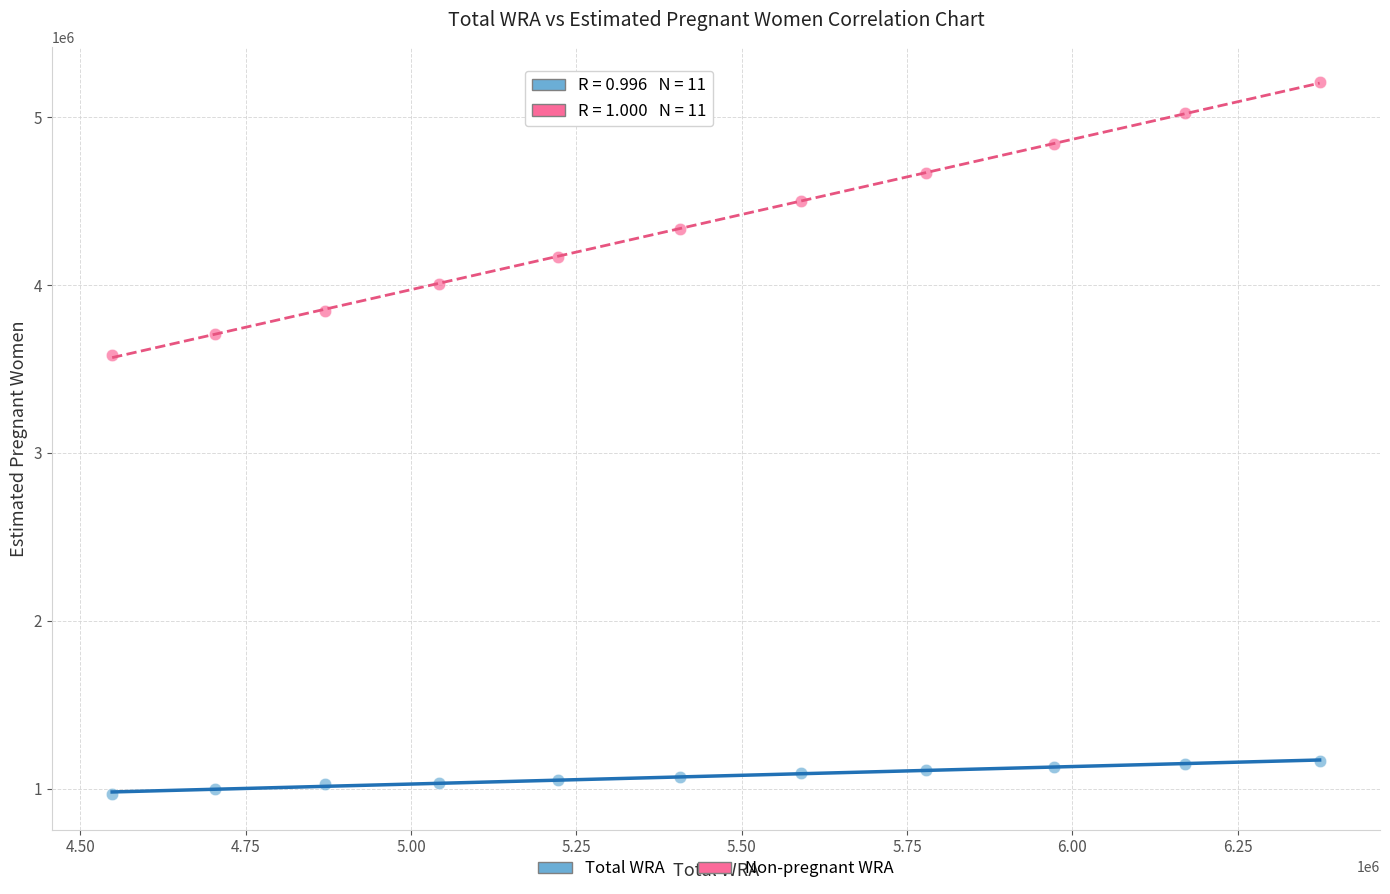

Across all data points, what is the range of Y values (max minus min)?

4240728.6